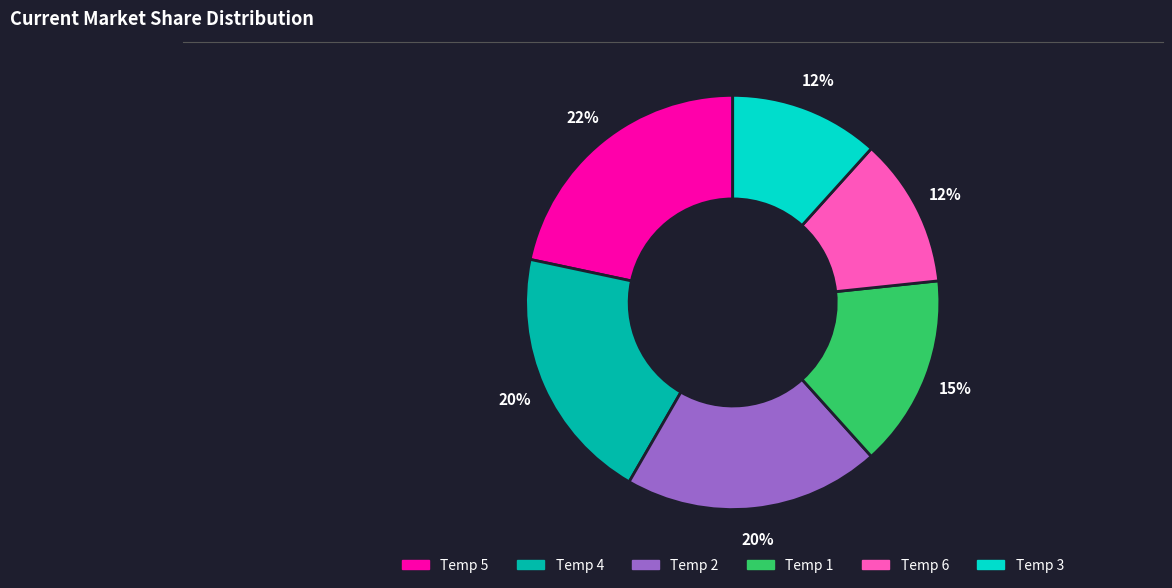

How many slices are in this pie chart?

6